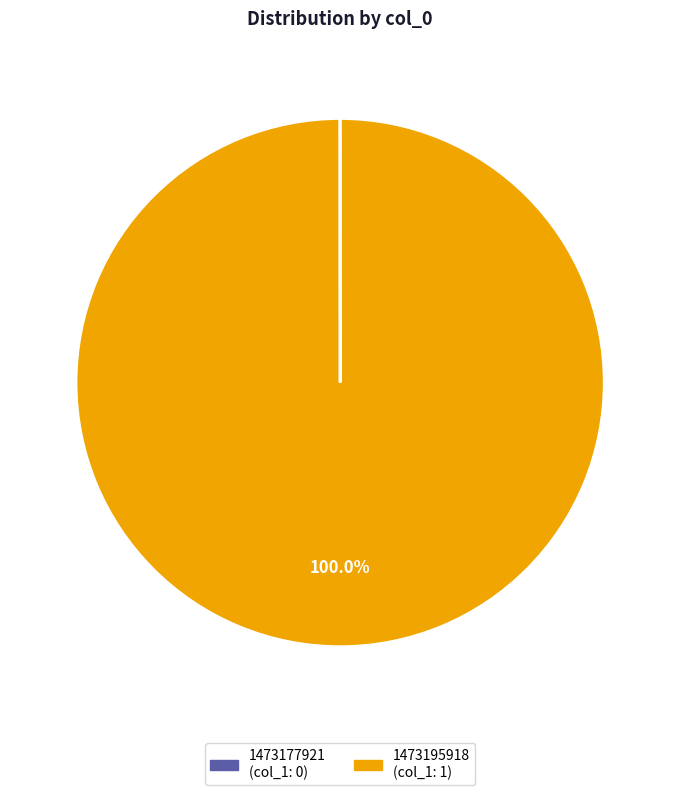

Does 1473195918 account for over 50% of the chart?

Yes